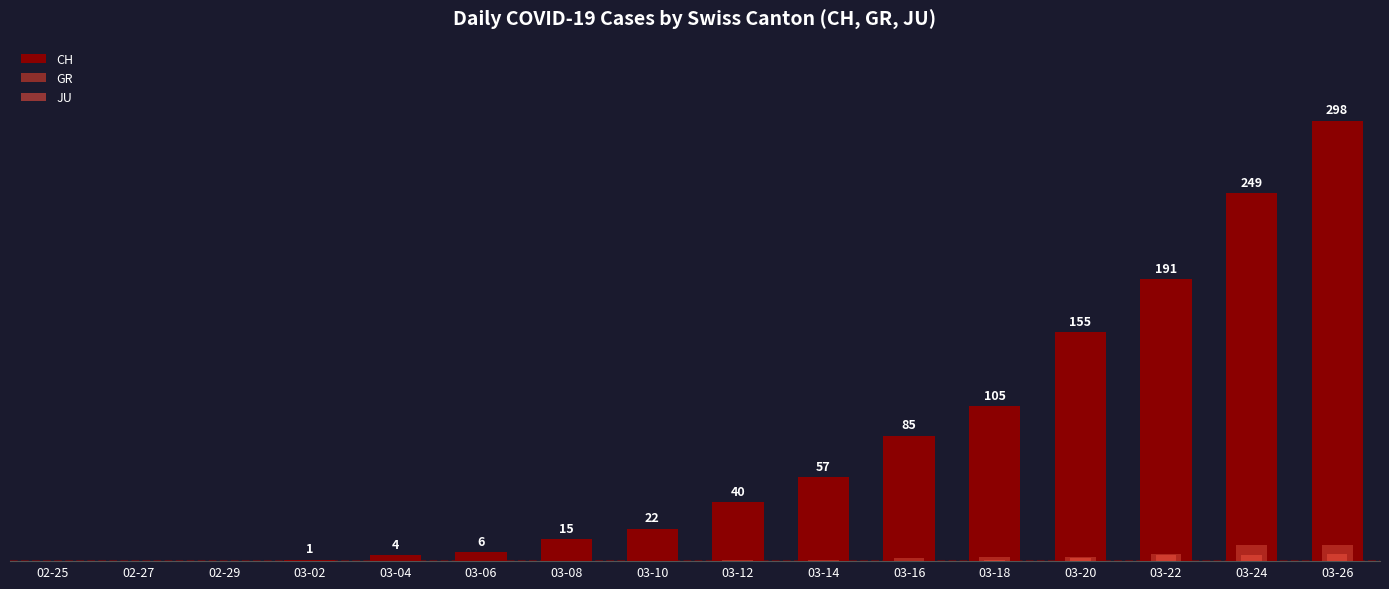

Read the GR value at 03-18.

3